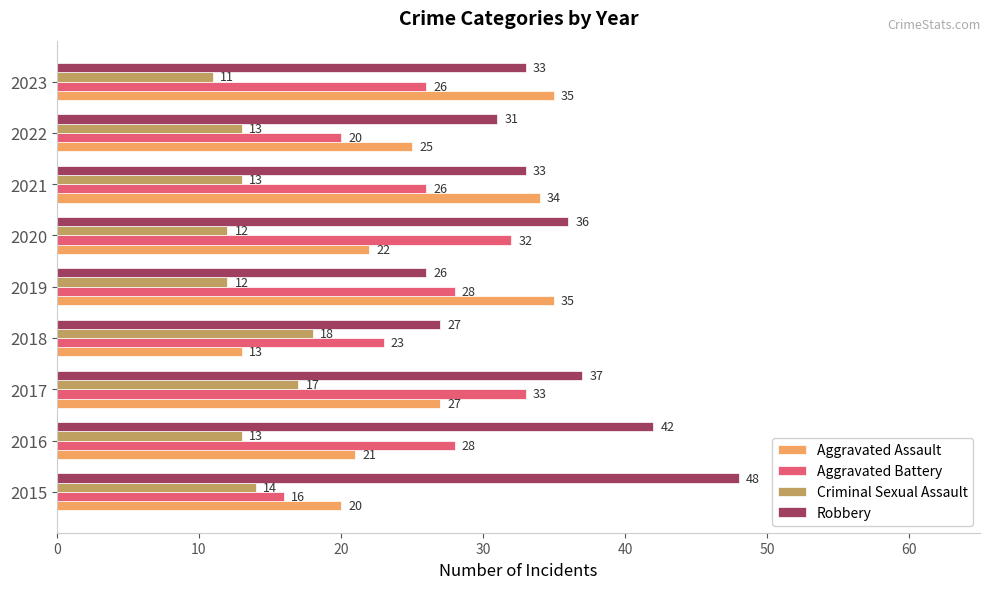

What are all the series names shown in the legend?

Aggravated Assault, Aggravated Battery, Criminal Sexual Assault, Robbery